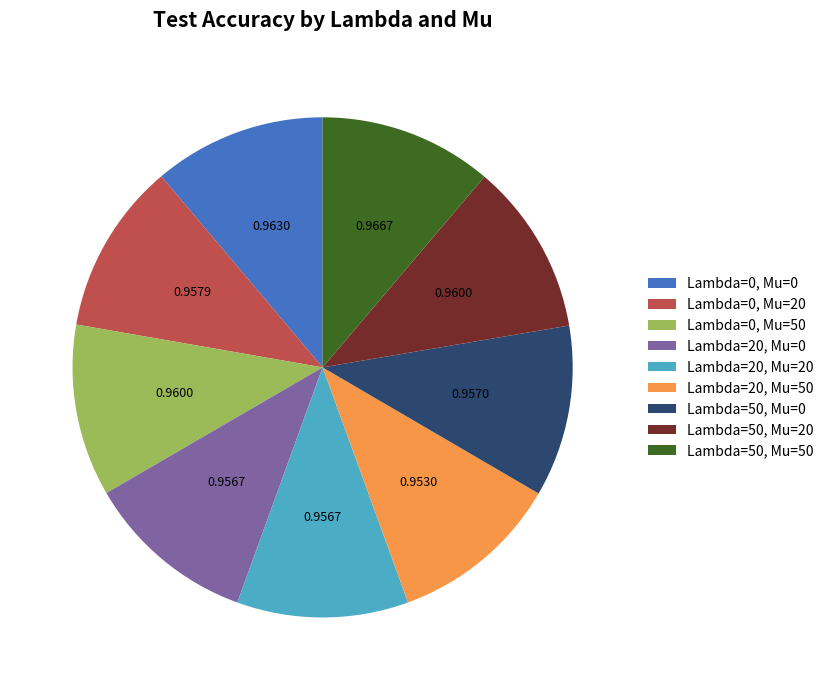

Does any single category account for the majority?

No